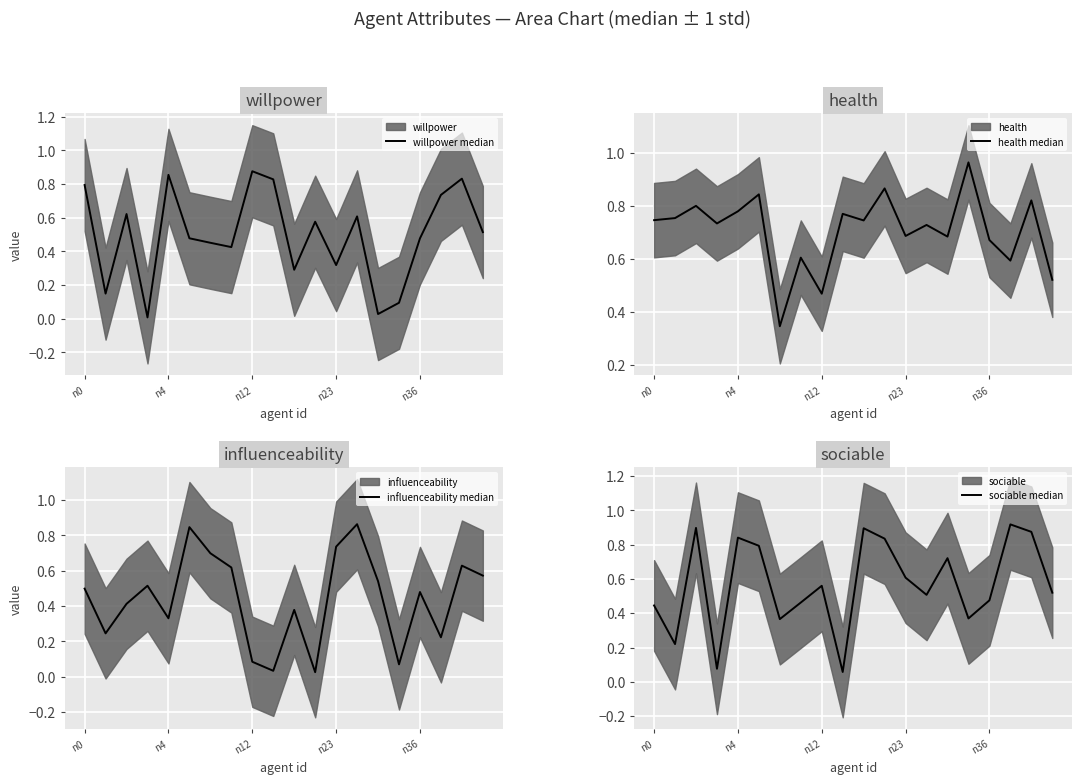

What is the difference between the maximum and second lowest values in the influenceability median series?

0.8